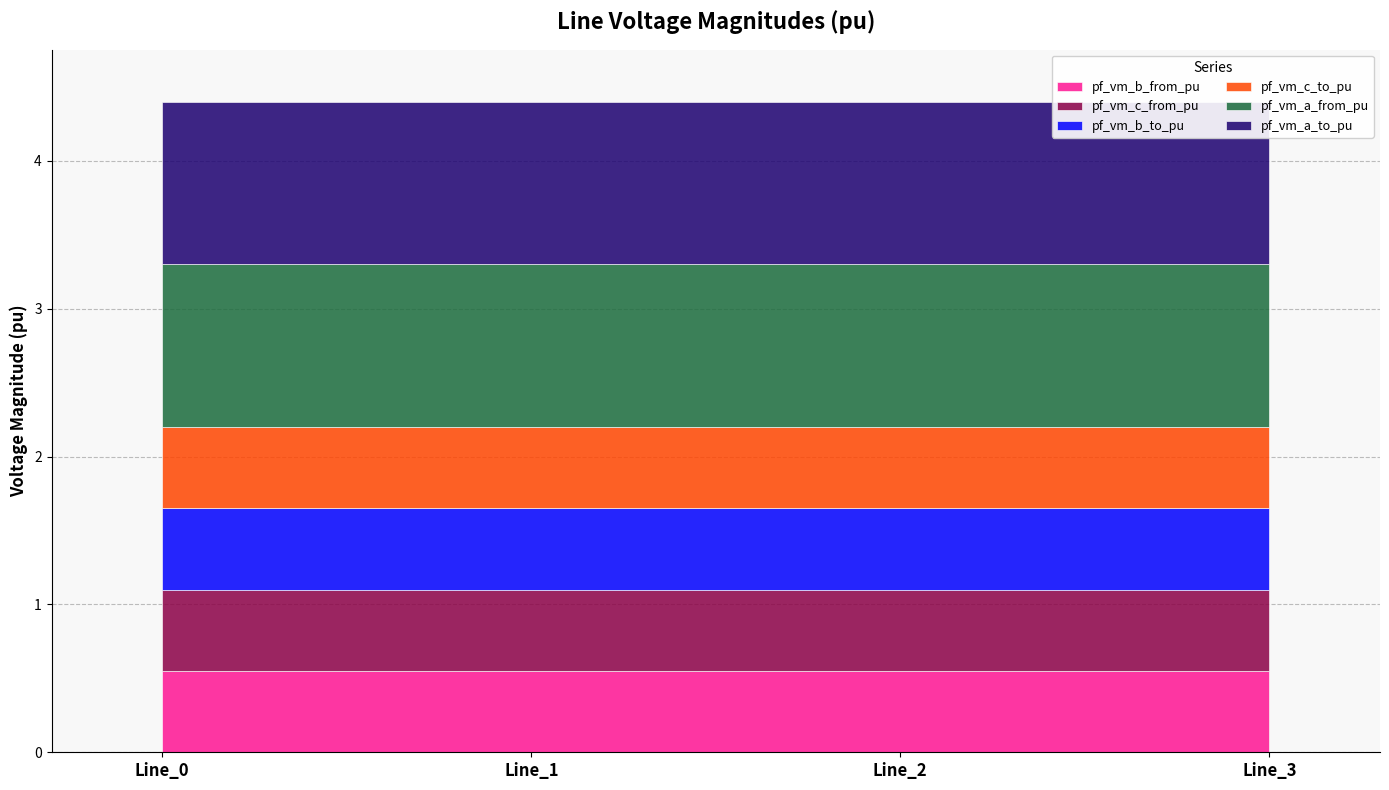

What is the total value across all series at Line_0?

4.4